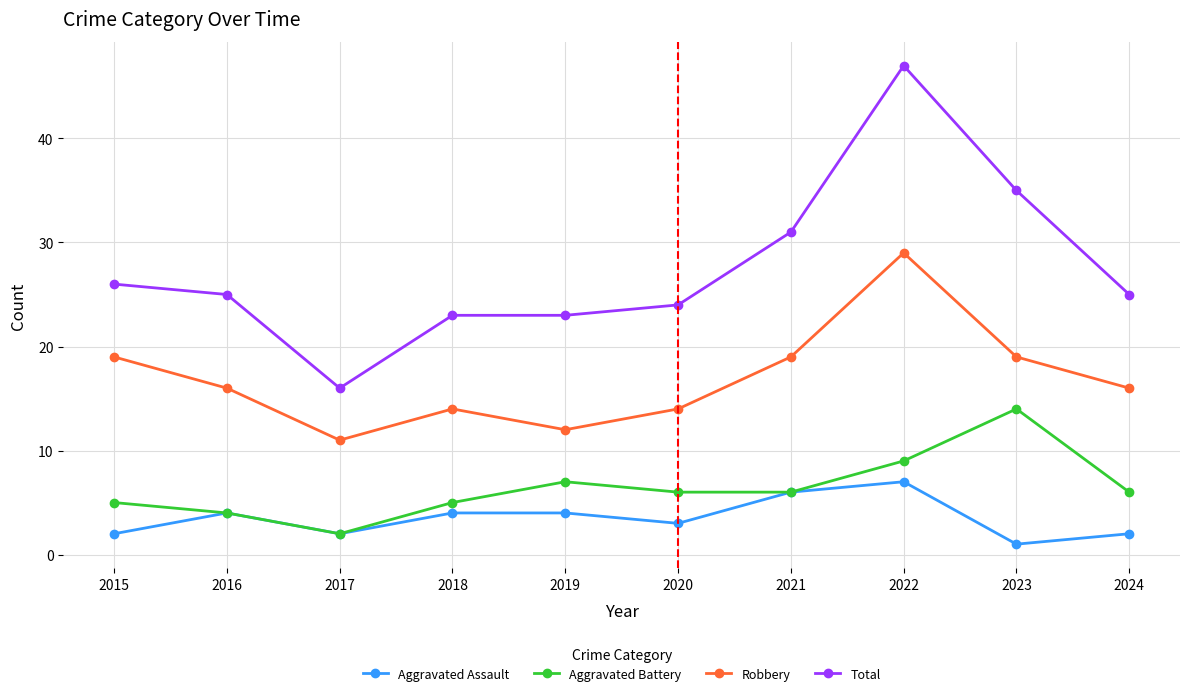

True or false: Aggravated Assault has a value of 4 at 2018.

True